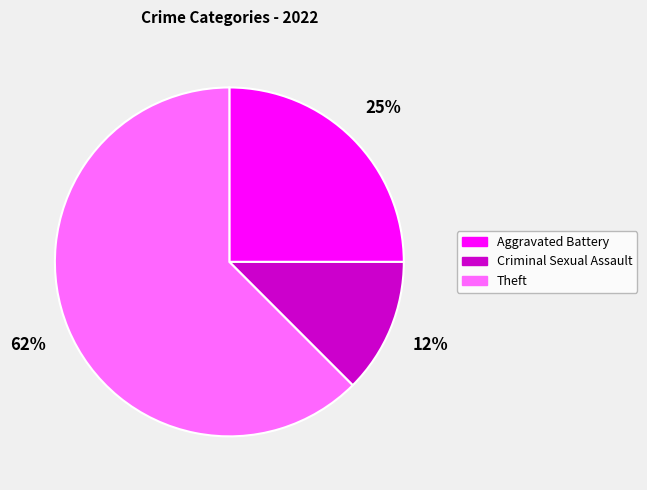

Which slice represents more than half of the pie?

Theft